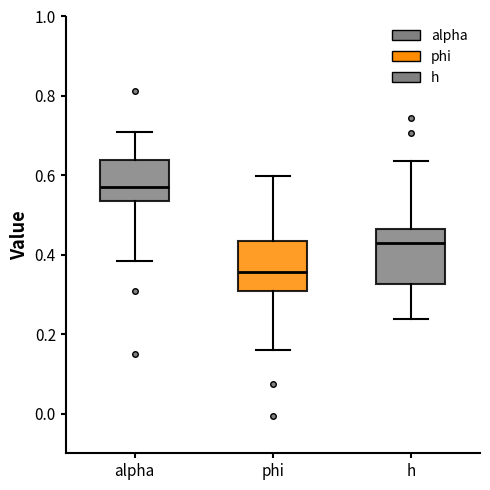

Reading left to right, read every box against the y-axis: the position of its median line, the range the box covers, and the ends of its whiskers. The values are not printed on the chart, so give them approximately, as read against the axis.

alpha: median 0.56, box 0.54 to 0.64, whiskers 0.38 to 0.70
phi: median 0.36, box 0.30 to 0.44, whiskers 0.16 to 0.60
h: median 0.42, box 0.32 to 0.46, whiskers 0.24 to 0.64